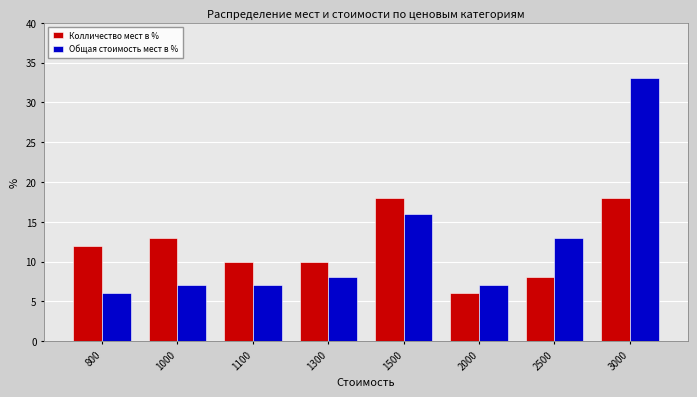

Rank the series by their maximum value, from lowest to highest.

Колличество мест в %, Общая стоимость мест в %